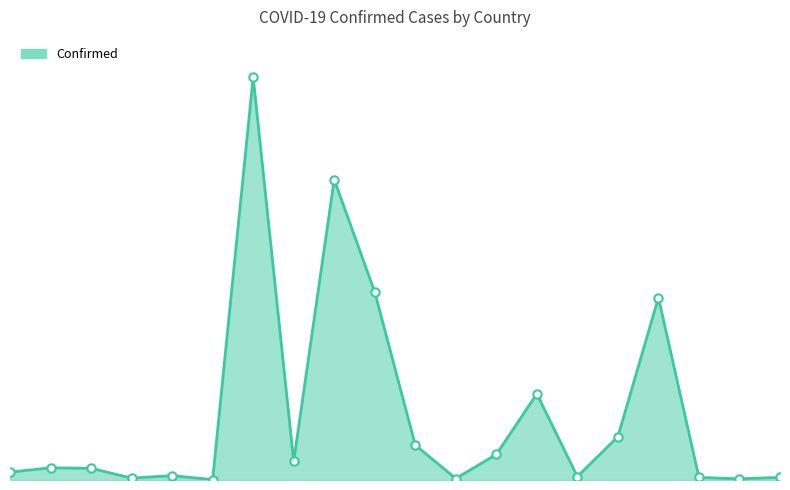

True or false: there are more than 2 points higher than both neighbors.

True